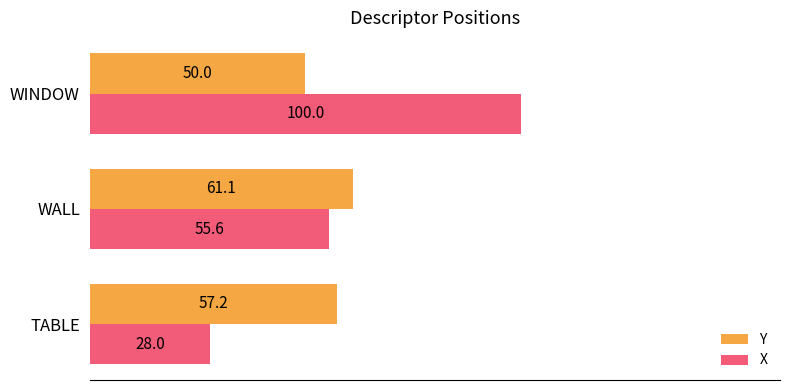

What is the difference between the maximum and minimum values in the Y series?

11.1